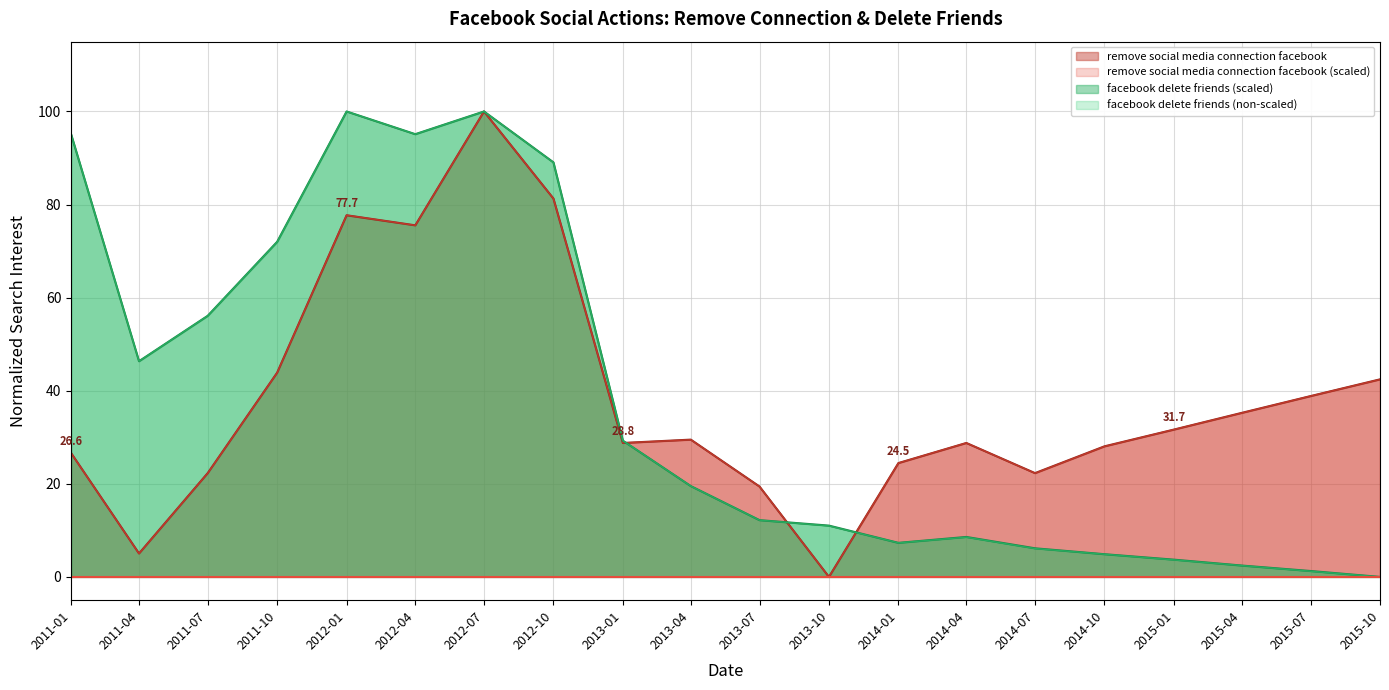

Where do remove social media connection facebook (scaled) and remove social media connection facebook first cross each other?

2011-10 and 2012-01